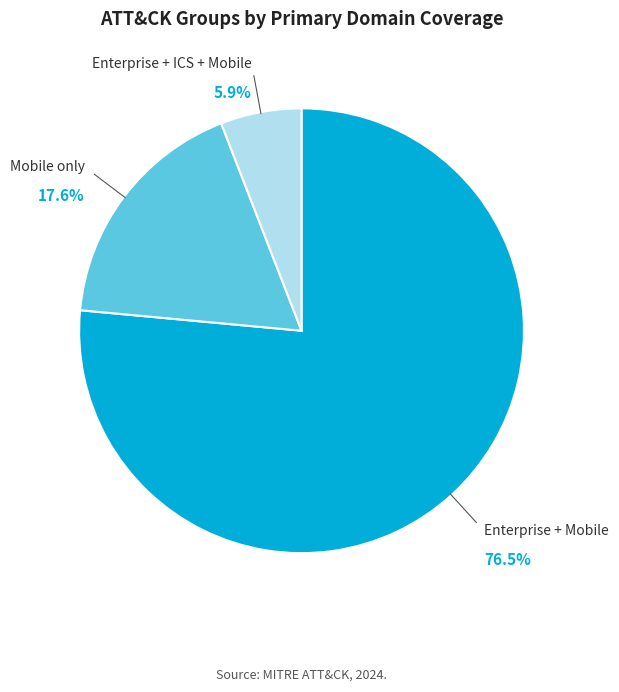

Does any single category account for the majority?

Yes